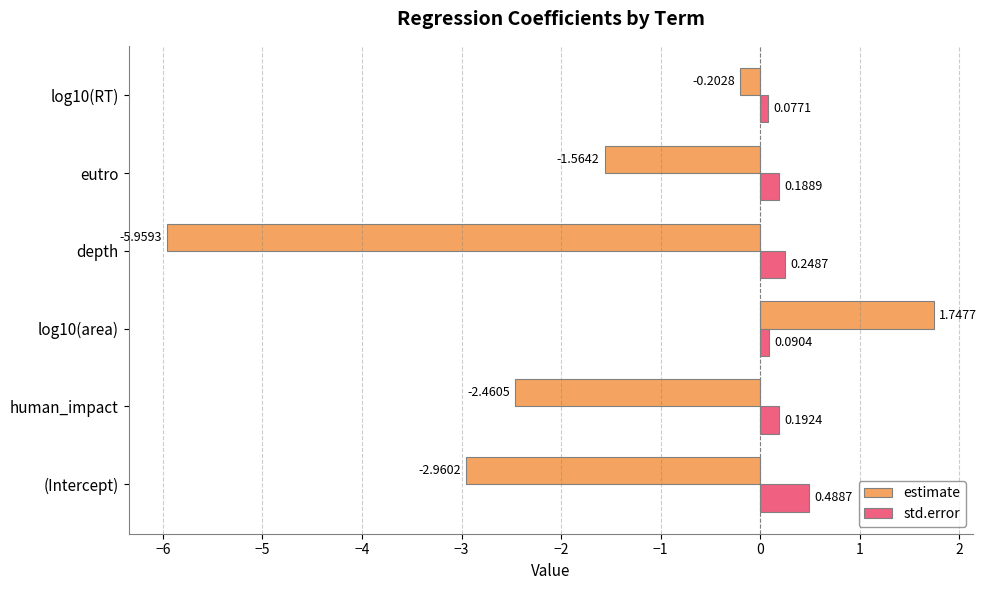

What is the difference between the maximum and minimum values in the estimate series?

7.7